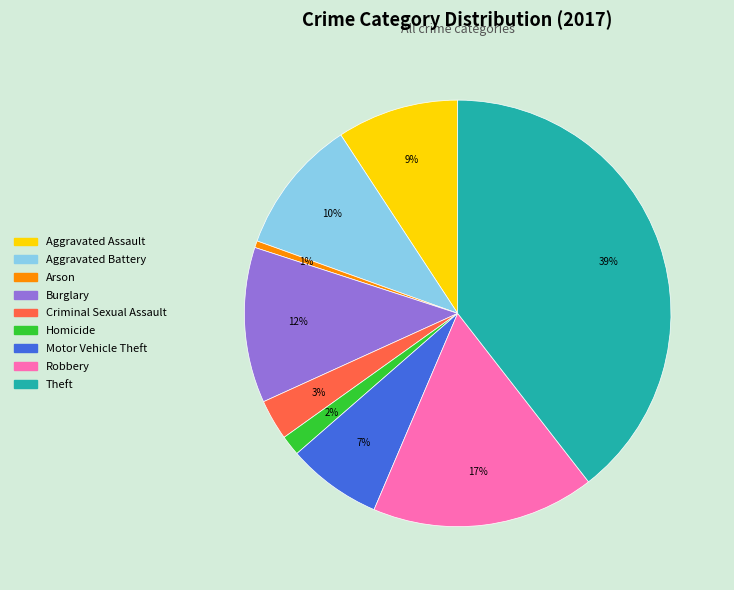

True or false: Theft accounts for 33% of the total.

False